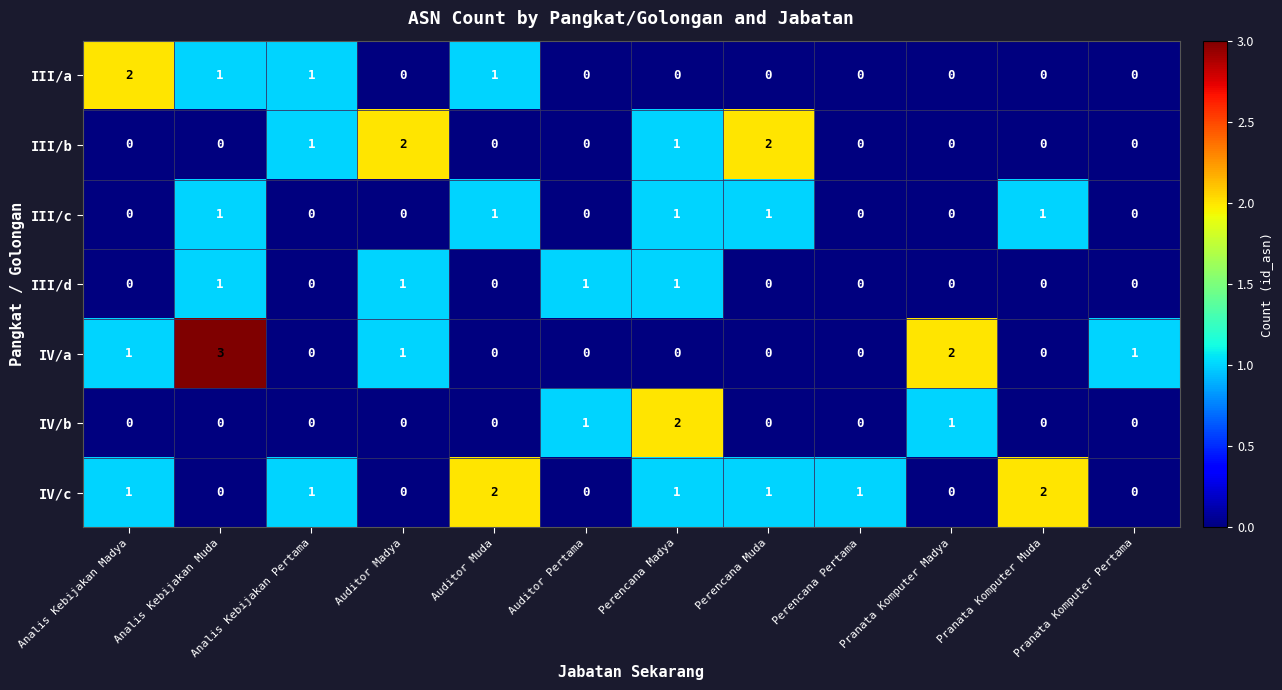

What is the total value across all series at Perencana Muda?

4